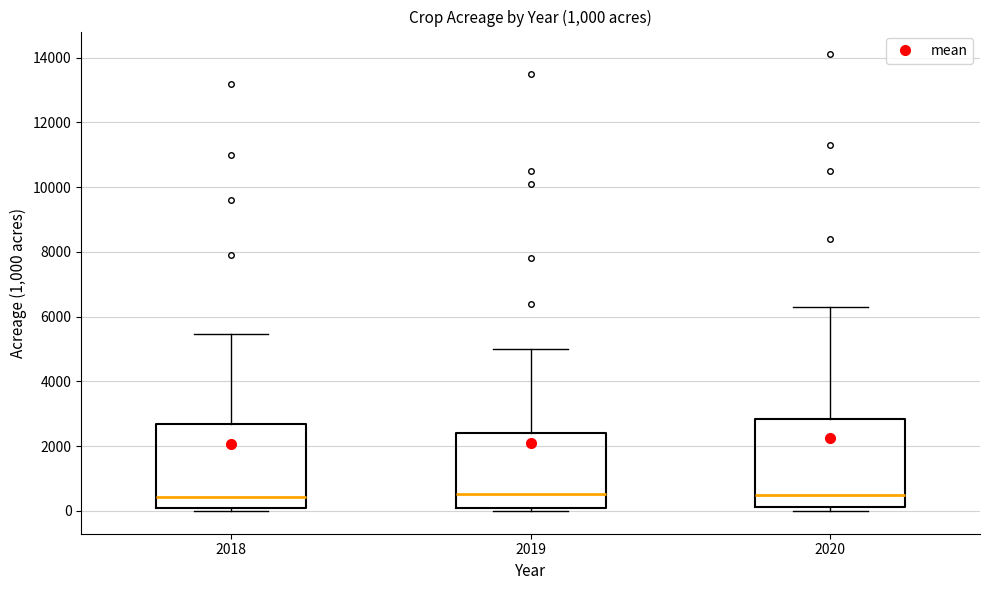

Reading left to right, transcribe this box plot: for each box, give where its median line is, the range the box spans, and where its two whiskers end, as read against the y-axis. The values are not printed on the chart, so give them approximately, as read against the axis.

2018: median 400, box 200 to 2800, whiskers 0 to 5400
2019: median 600, box 200 to 2400, whiskers 0 to 5000
2020: median 600, box 200 to 2800, whiskers 0 to 6400